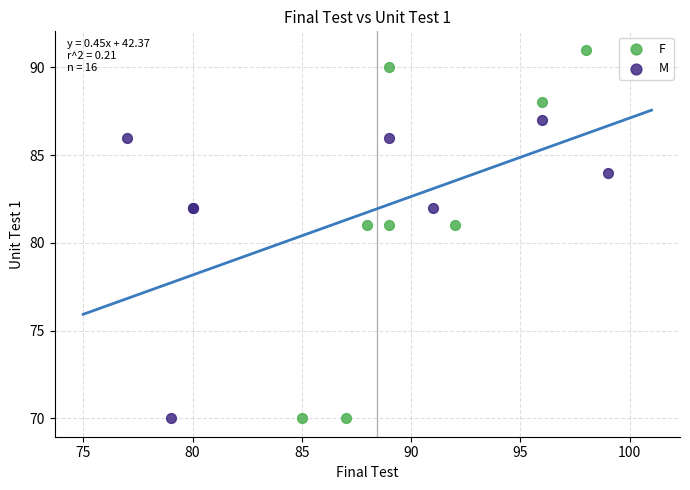

Which series has the largest Y range (max minus min)?

F